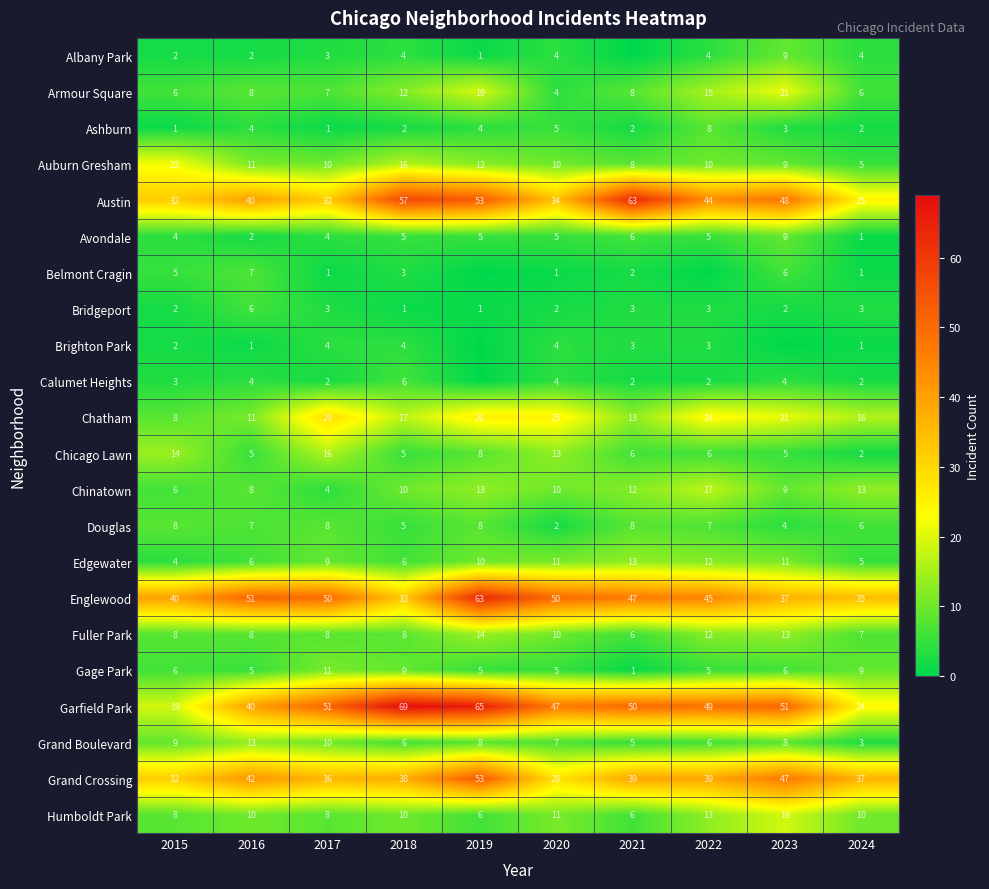

Is it true that Albany Park equals 2 at 2020?

False